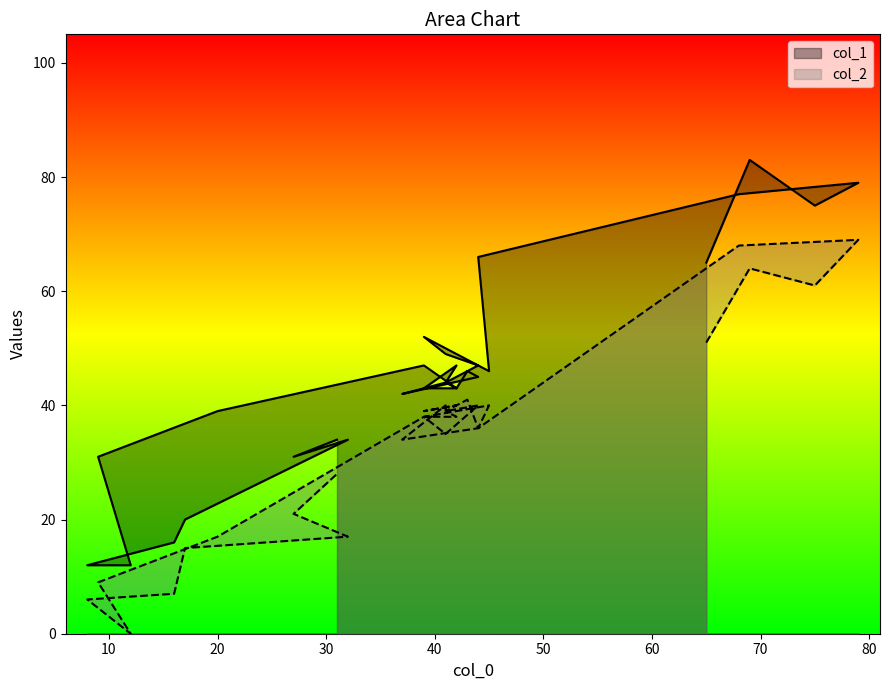

True or false: col_2 and col_1 cross at least once.

False